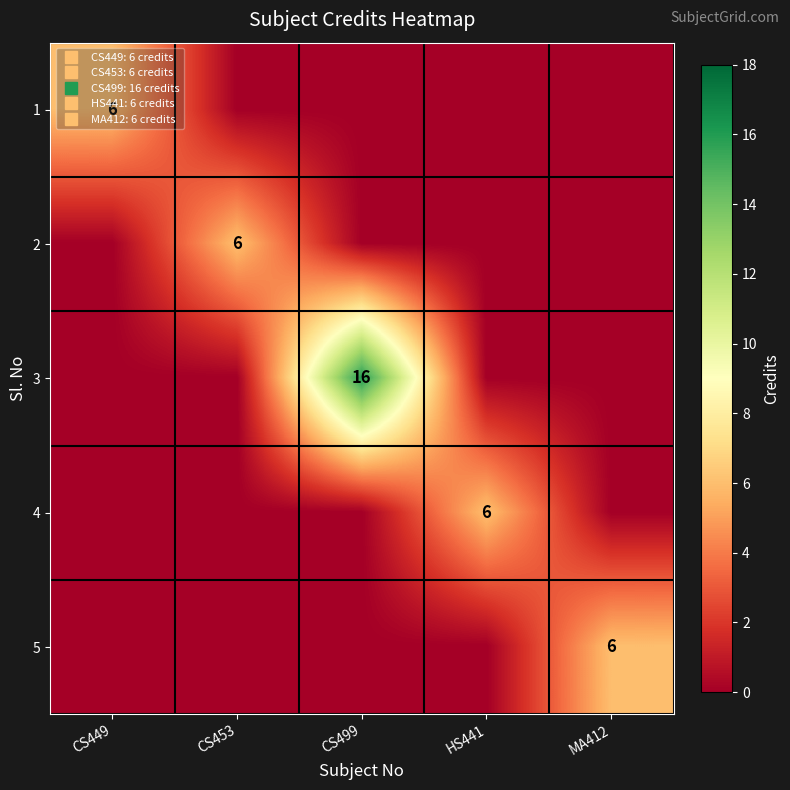

Where is 1 nearest to the value 3?

CS449